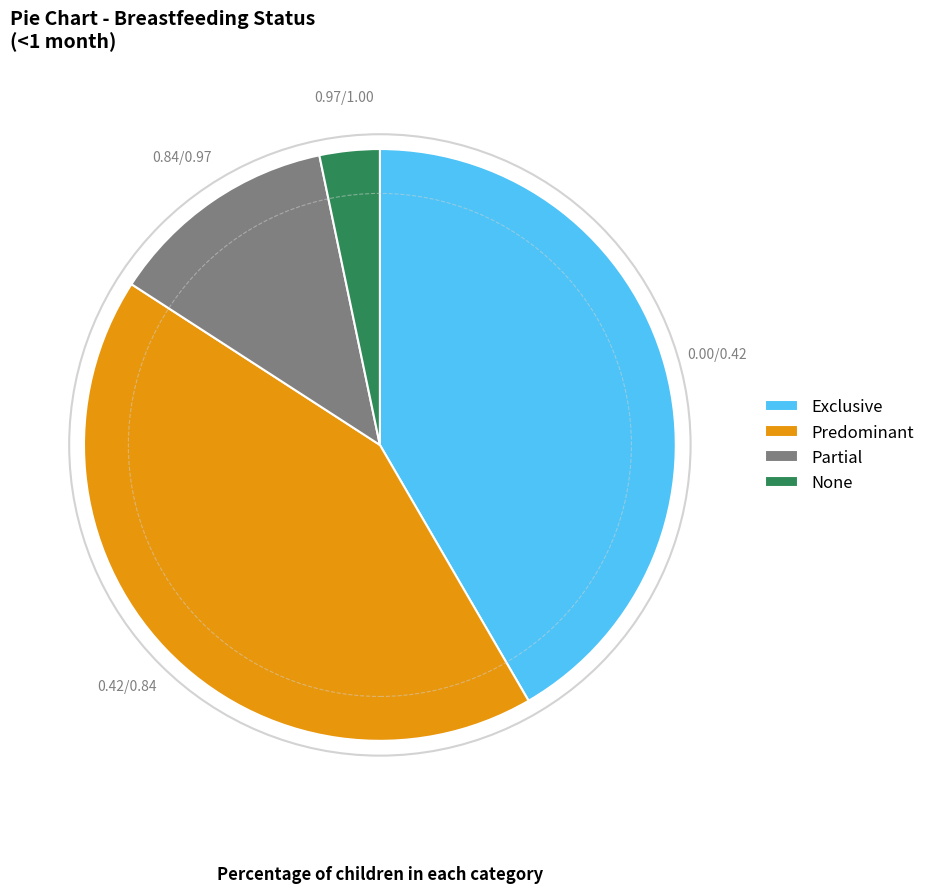

Do Predominant and None together represent more than half of the pie?

No